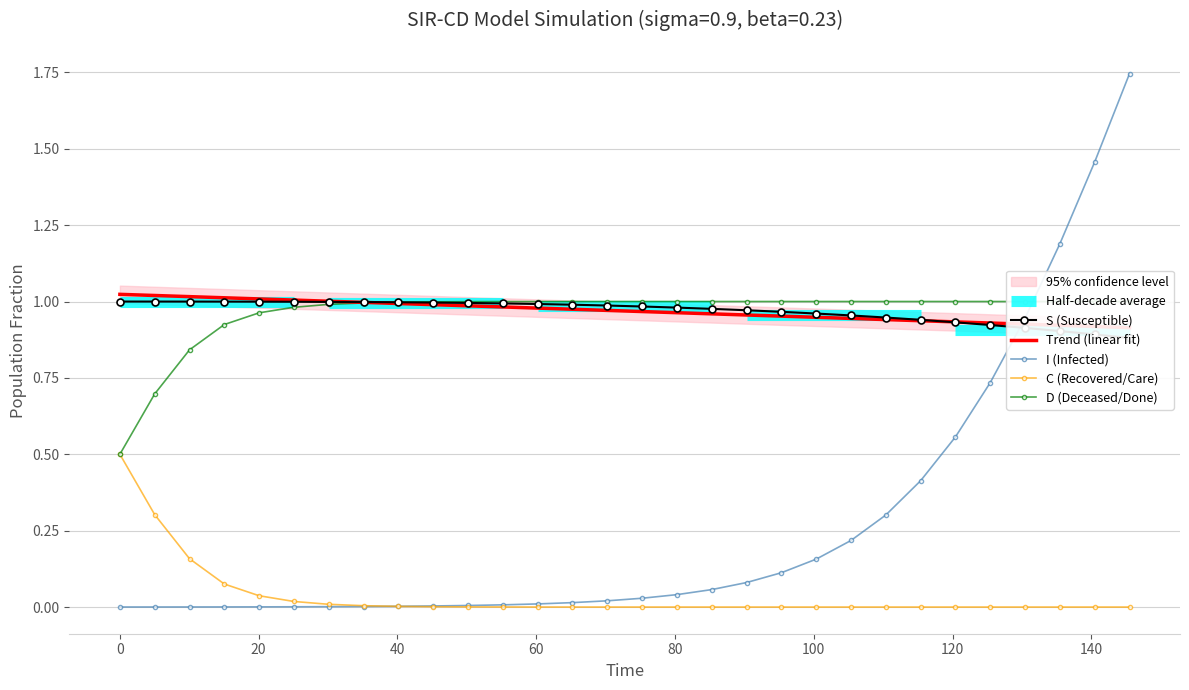

Rank the series at C from highest to lowest value.

time, S, D, C, I